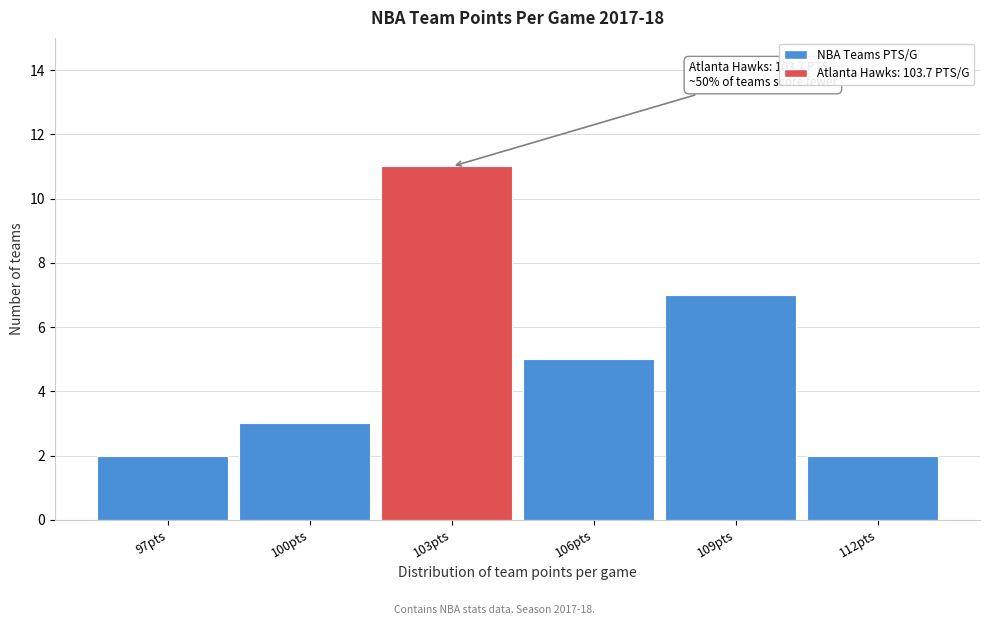

Reading left to right, extract all data points from this chart.

97pts=2	100pts=3	103pts=11	106pts=5	109pts=7	112pts=2